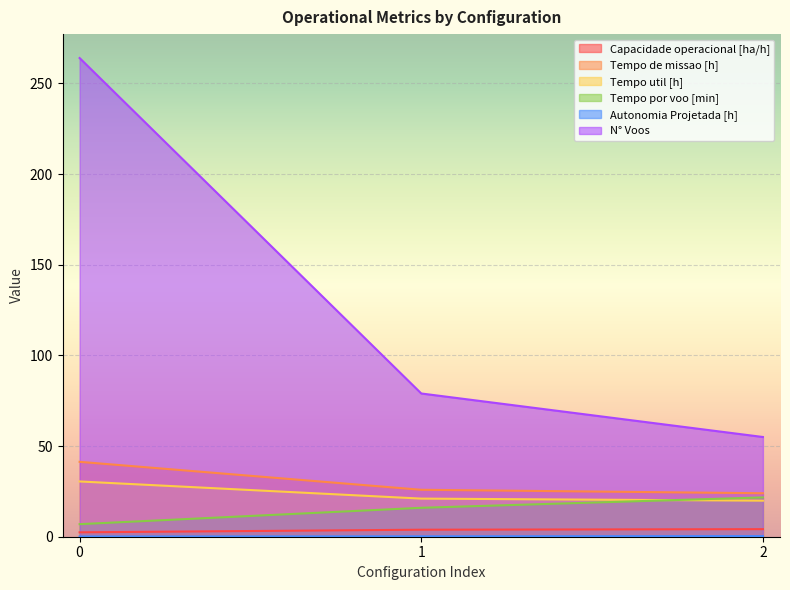

What is the difference between the N° Voos values at 2 and 1?

24.0